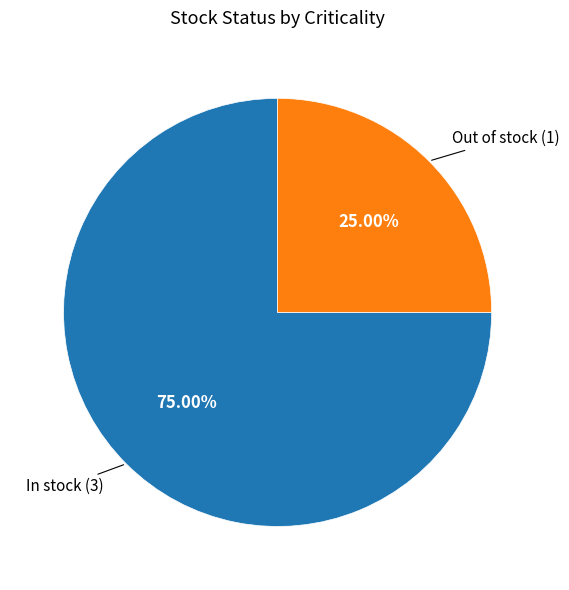

Rank the categories by value from lowest to highest.

Out of stock, In stock